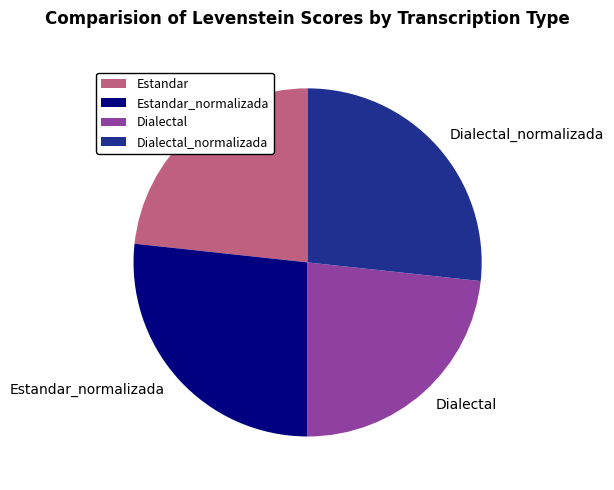

How many slices are in this pie chart?

4